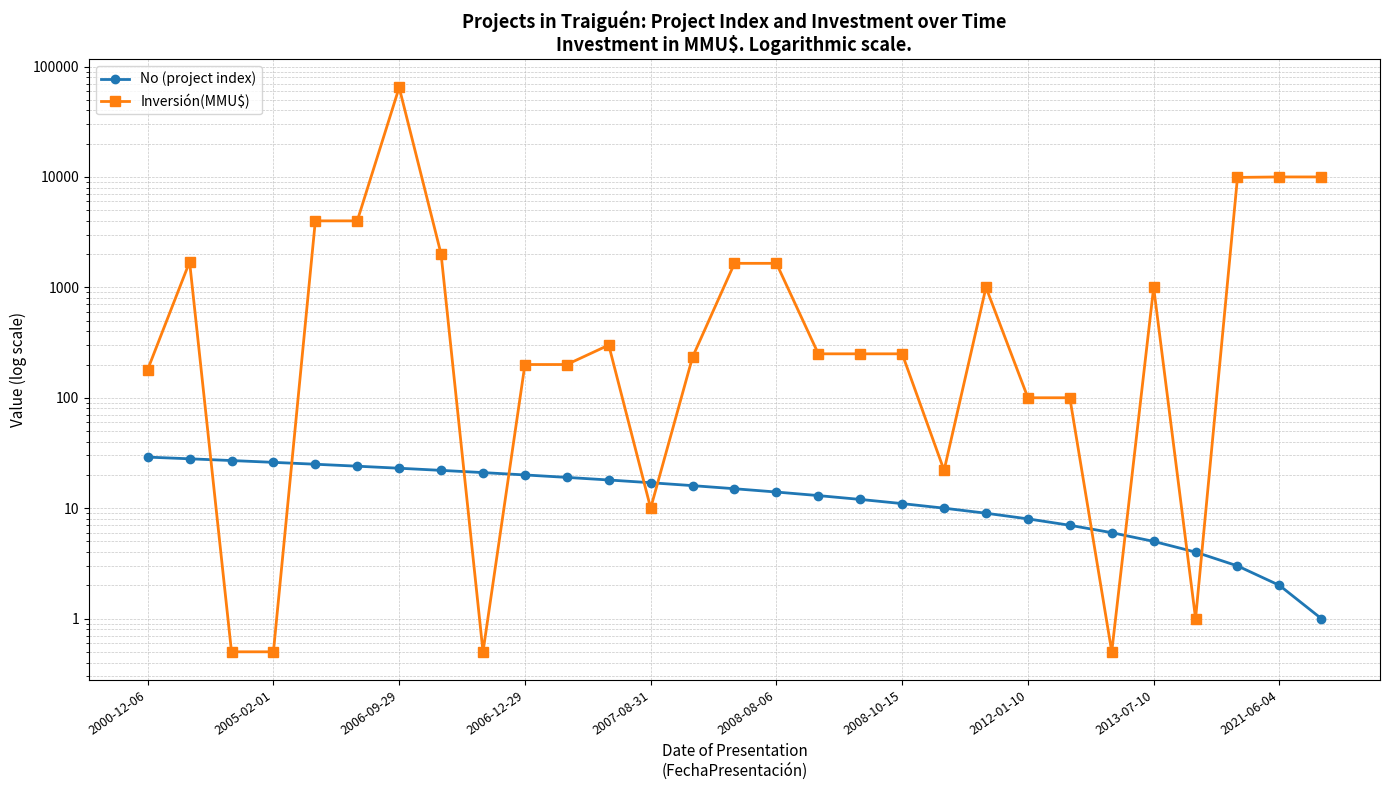

Reading left to right, extract all data points from this chart.

No (project index): 29.0	28.0	27.0	26.0	25.0	24.0	23.0	22.0	21.0	20.0	19.0	18.0	17.0	16.0	15.0	14.0	13.0	12.0	11.0	10.0	9.0	8.0	7.0	6.0	5.0	4.0	3.0	2.0	1.0
Inversión(MMU$): 180.0	1700.0	0.5	0.5	4000.0	4000.0	64655.0	2000.0	0.5	200.0	200.0	300.0	10.0	234.0	1650.0	1650.0	250.0	250.0	250.0	22.0	1000.0	100.0	100.0	0.5	1000.0	1.0	9903.0	10000.0	10000.0